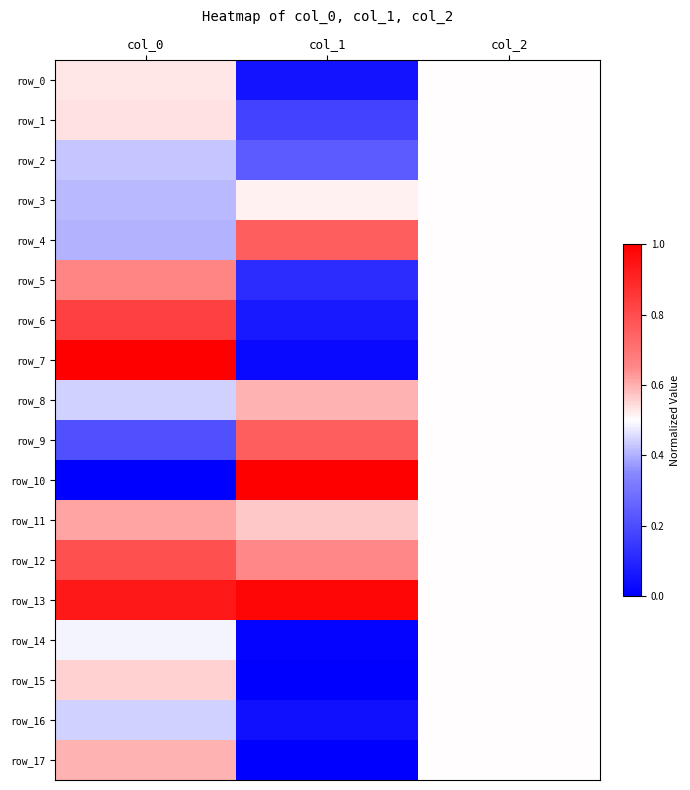

Count the number of data series in this chart.

18